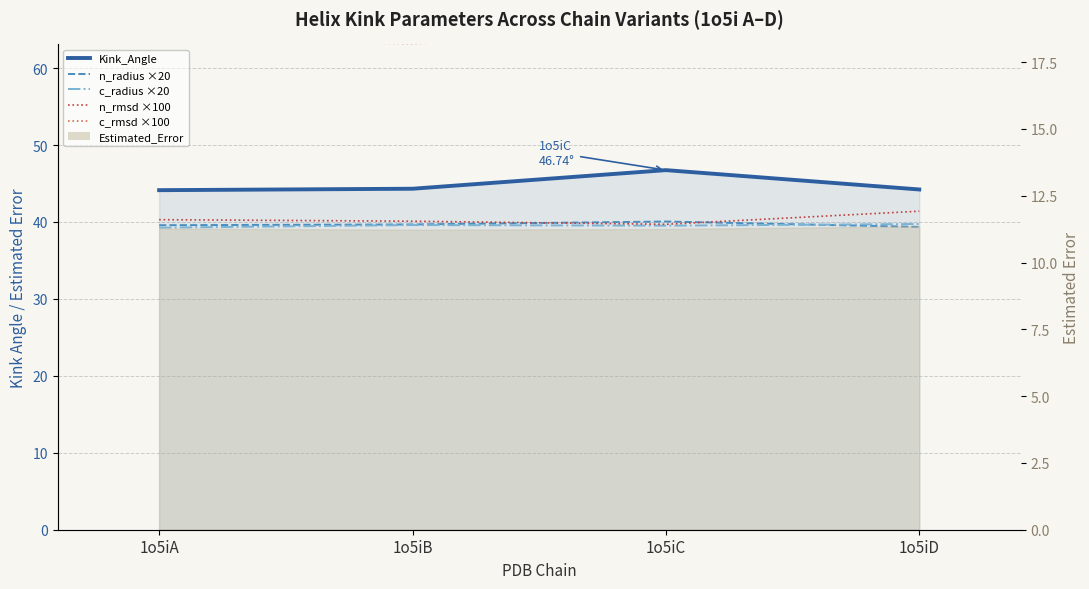

What is the difference between the highest and lowest values at 1o5iC?

24.4